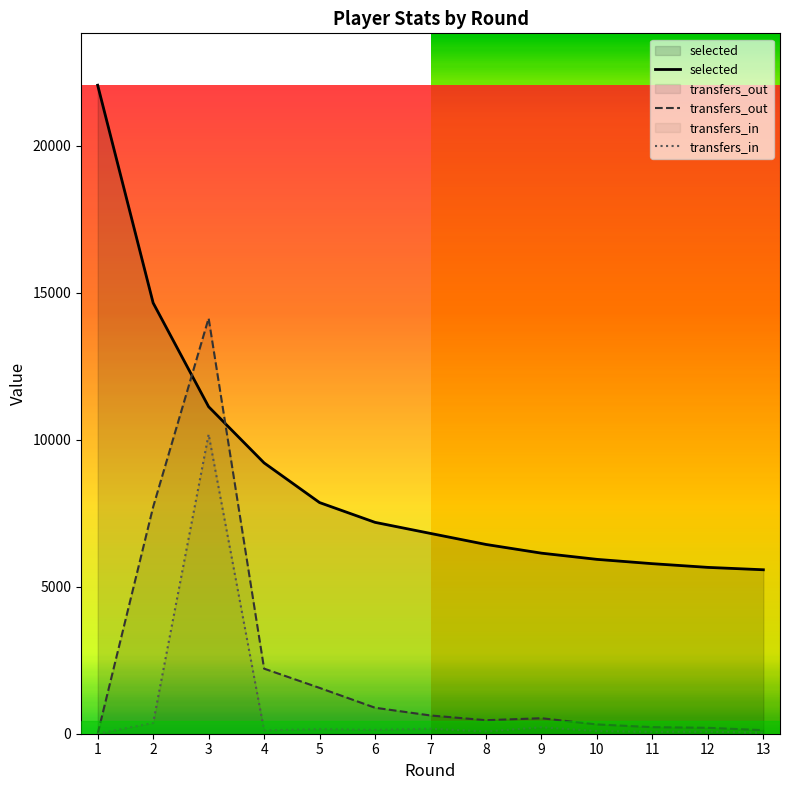

True or false: transfers_in and selected intersect in this chart.

False